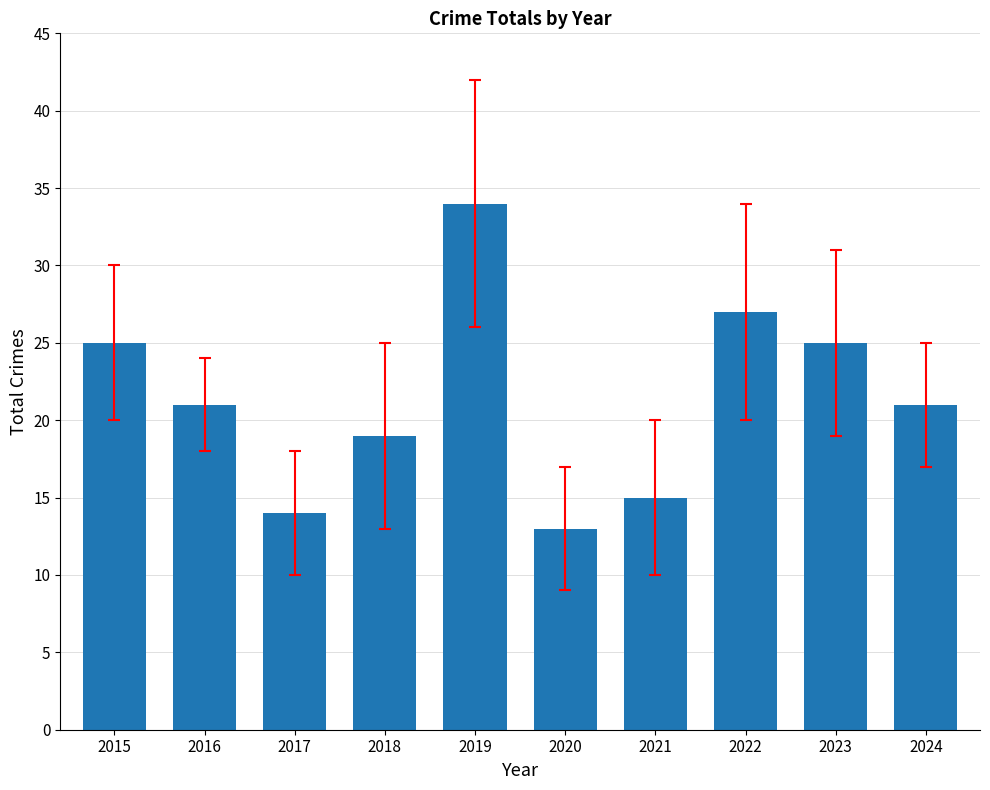

Count the number of data series in this chart.

1